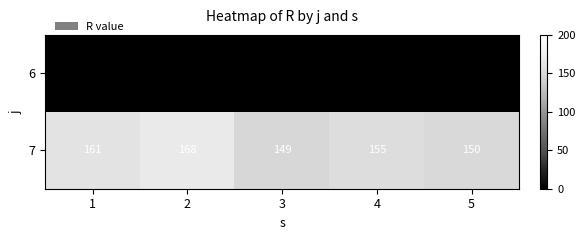

What is the sum of all 7 values?

783